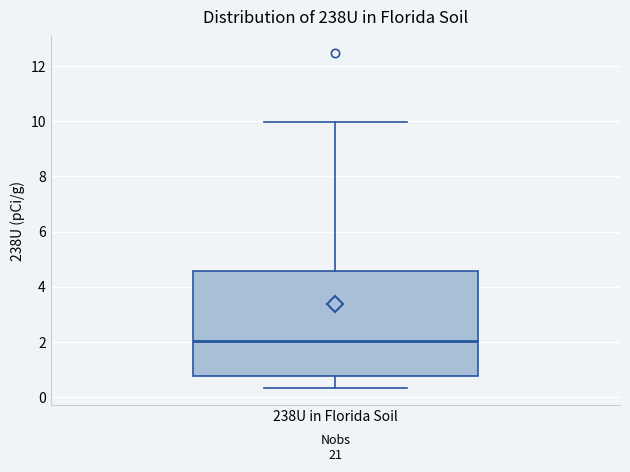

Transcribe this box plot: give where the median line is, the range the box spans, and where the two whiskers end, as read against the y-axis. The values are not printed on the chart, so give them approximately, as read against the axis.

median 2.0, box 0.8 to 4.6, whiskers 0.4 to 10.0